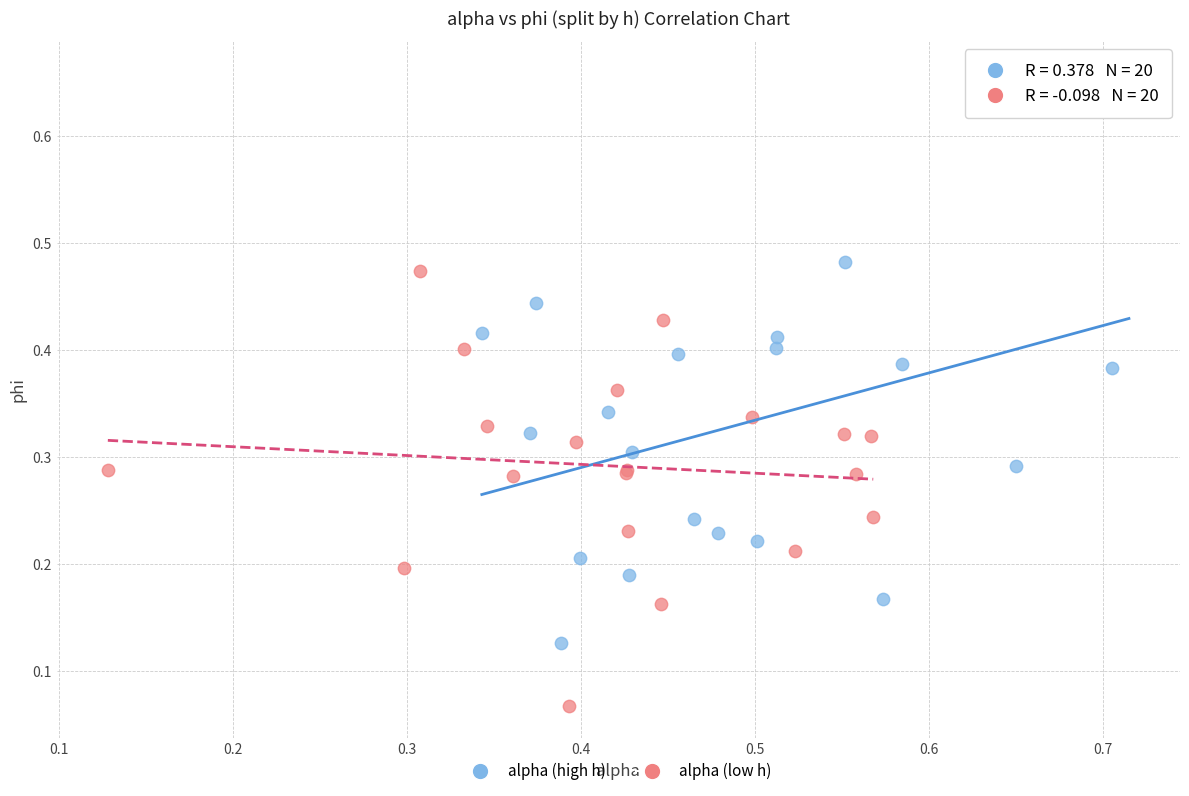

Which series reaches the maximum Y coordinate?

alpha (high h)